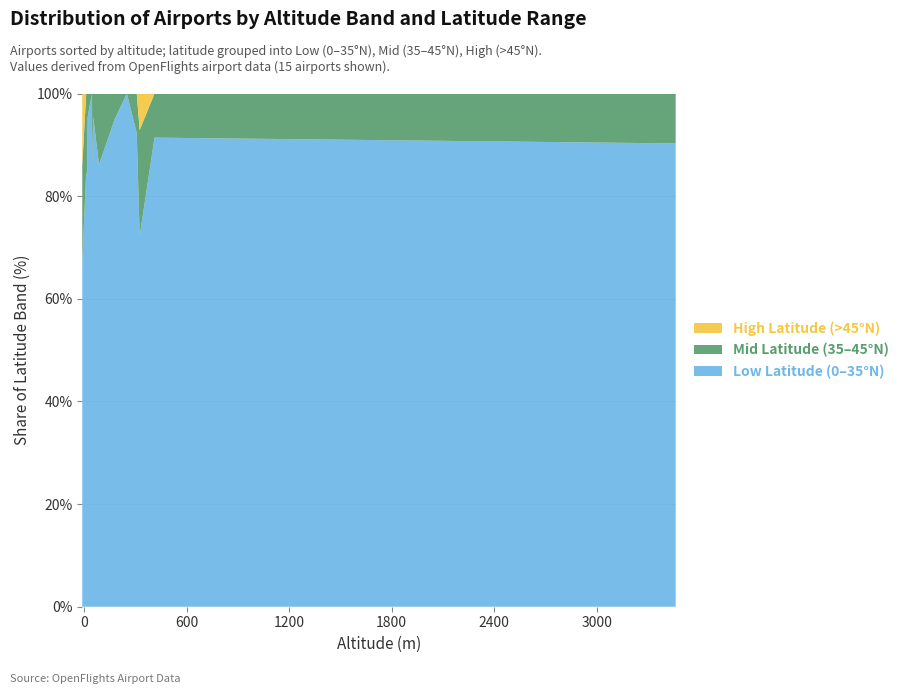

What is the minimum value for Low Latitude (0–35°N)?

66.9